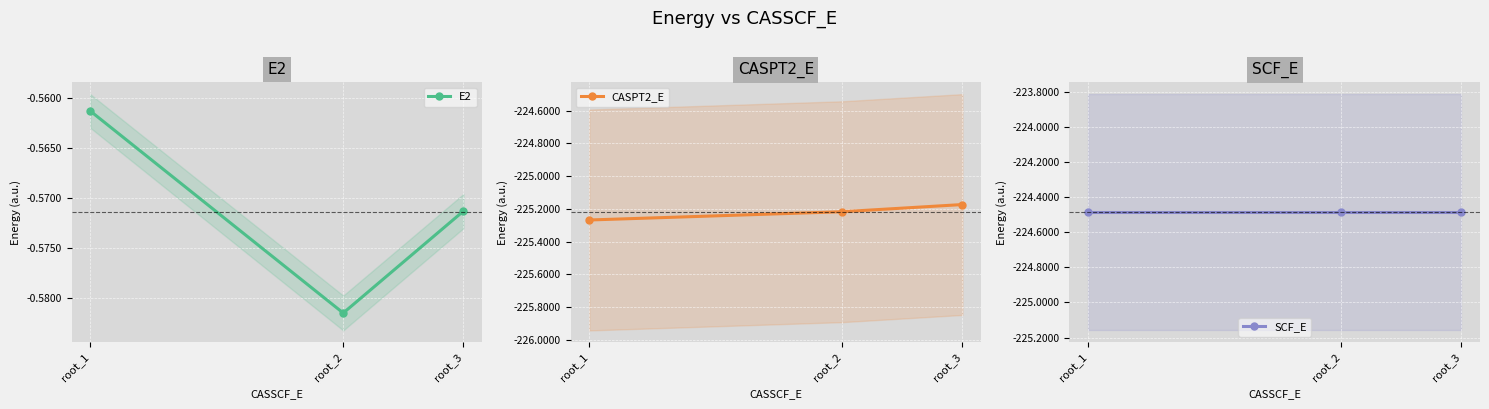

Count the number of data series in this chart.

3